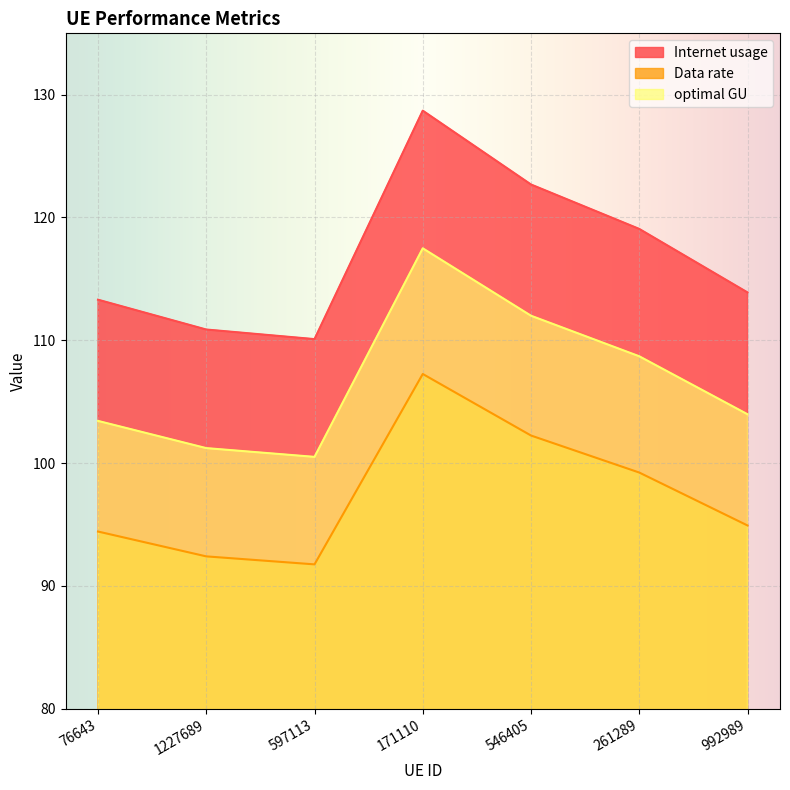

The Internet usage series shows 55.4 at 261289. True or false?

False